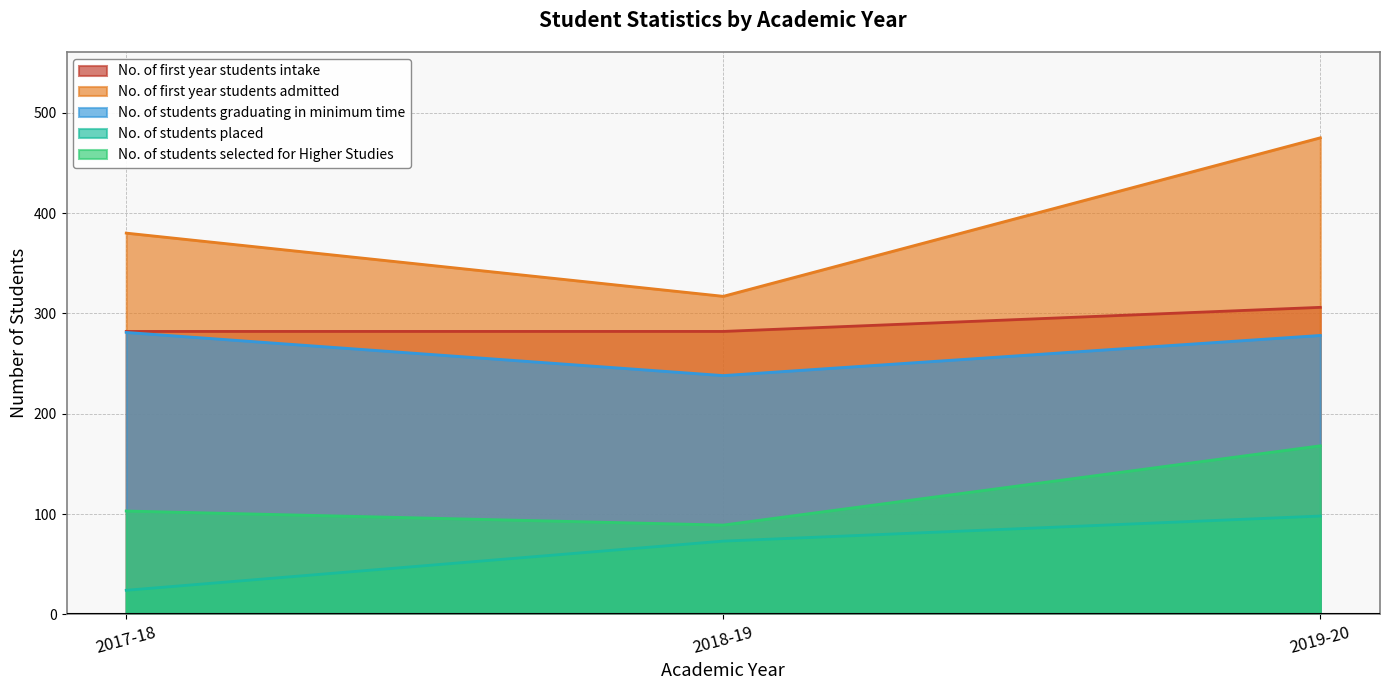

Reading left to right, extract all data points from this chart.

No. of first year students intake: 282	282	306
No. of first year students admitted: 380	317	475
No. of students graduating in minimum time: 281	238	278
No. of students placed: 24	73	98
No. of students selected for Higher Studies: 103	89	168